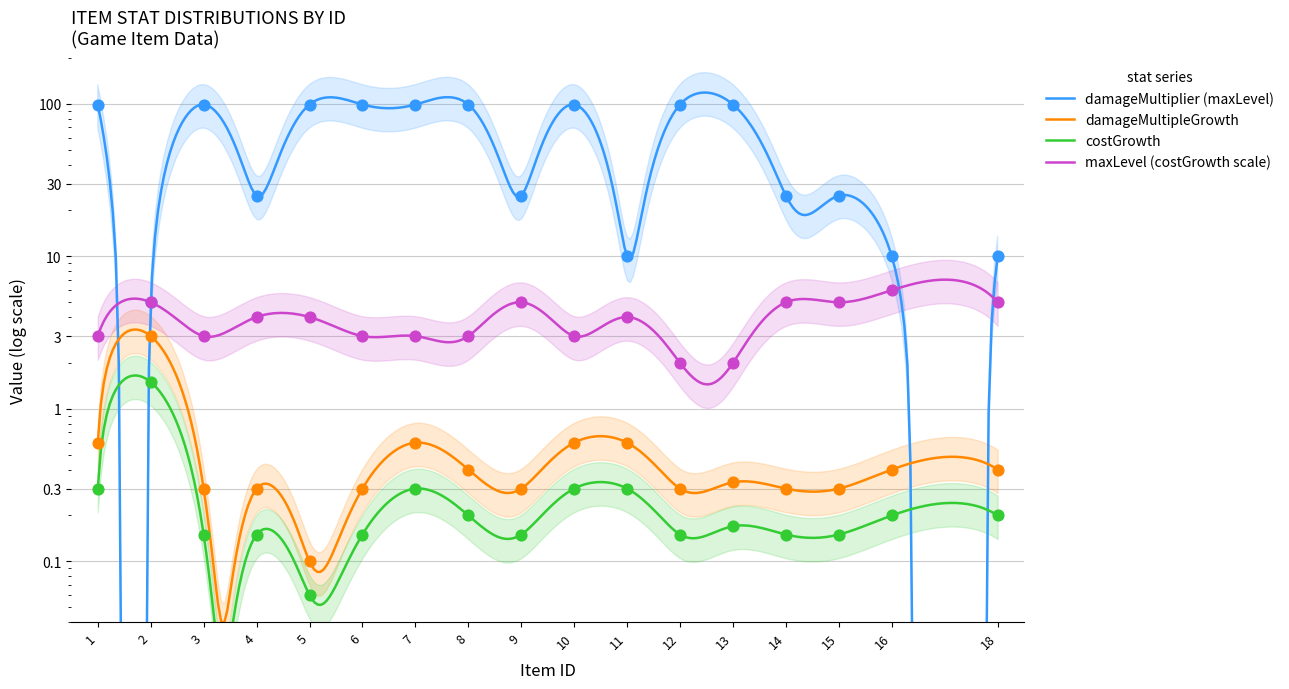

At how many categories does at least one series exceed 9?

16